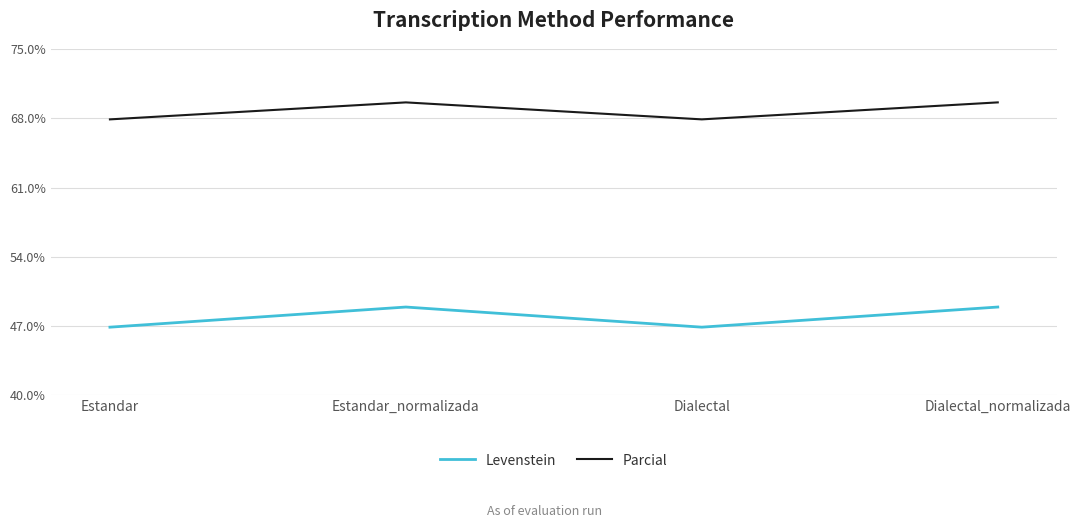

What is the highest value of the Levenstein series?

48.9